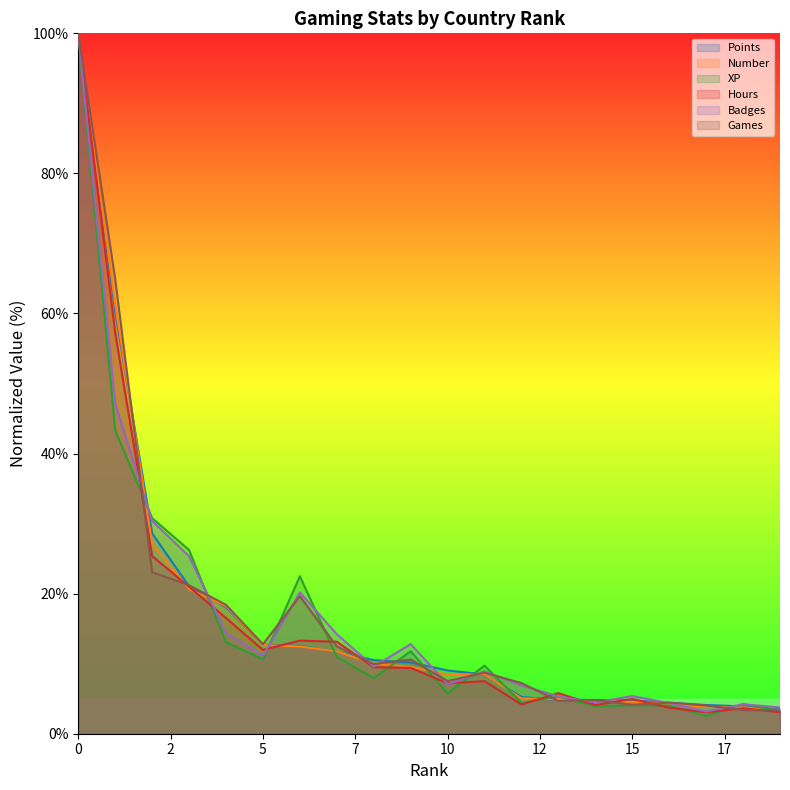

What is the difference between the maximum and minimum values in the Games series?

96.7